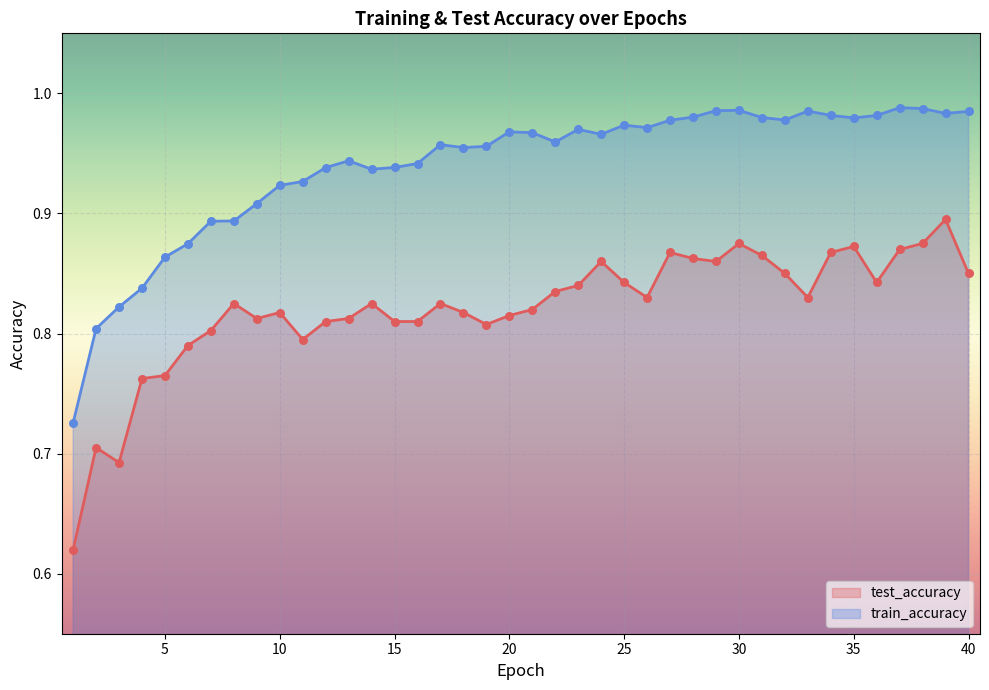

Which series has the largest total across all categories?

train_accuracy